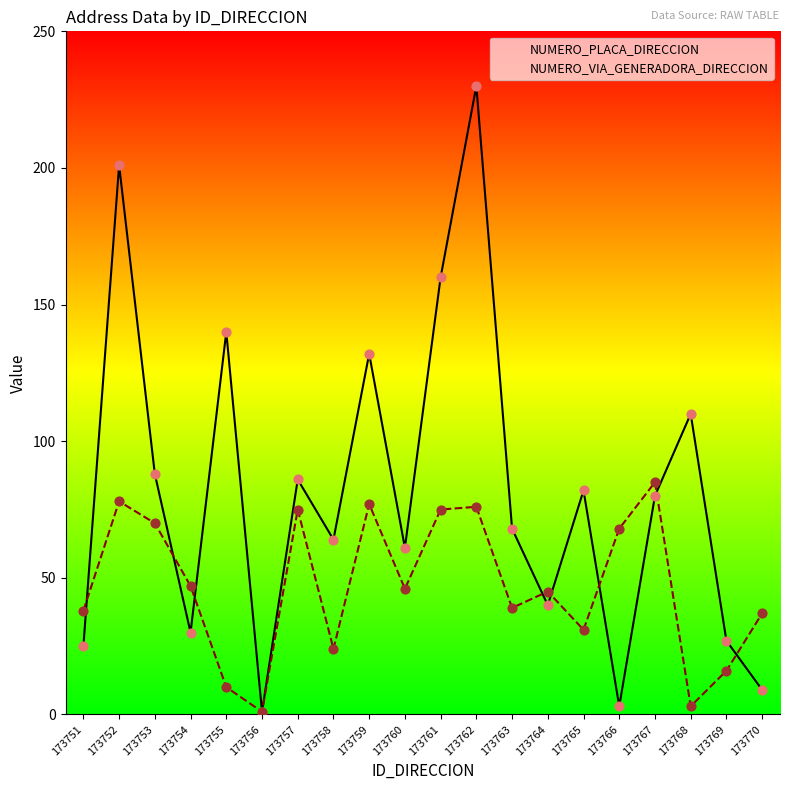

Which series reaches the minimum Y coordinate?

NUMERO_PLACA_DIRECCION